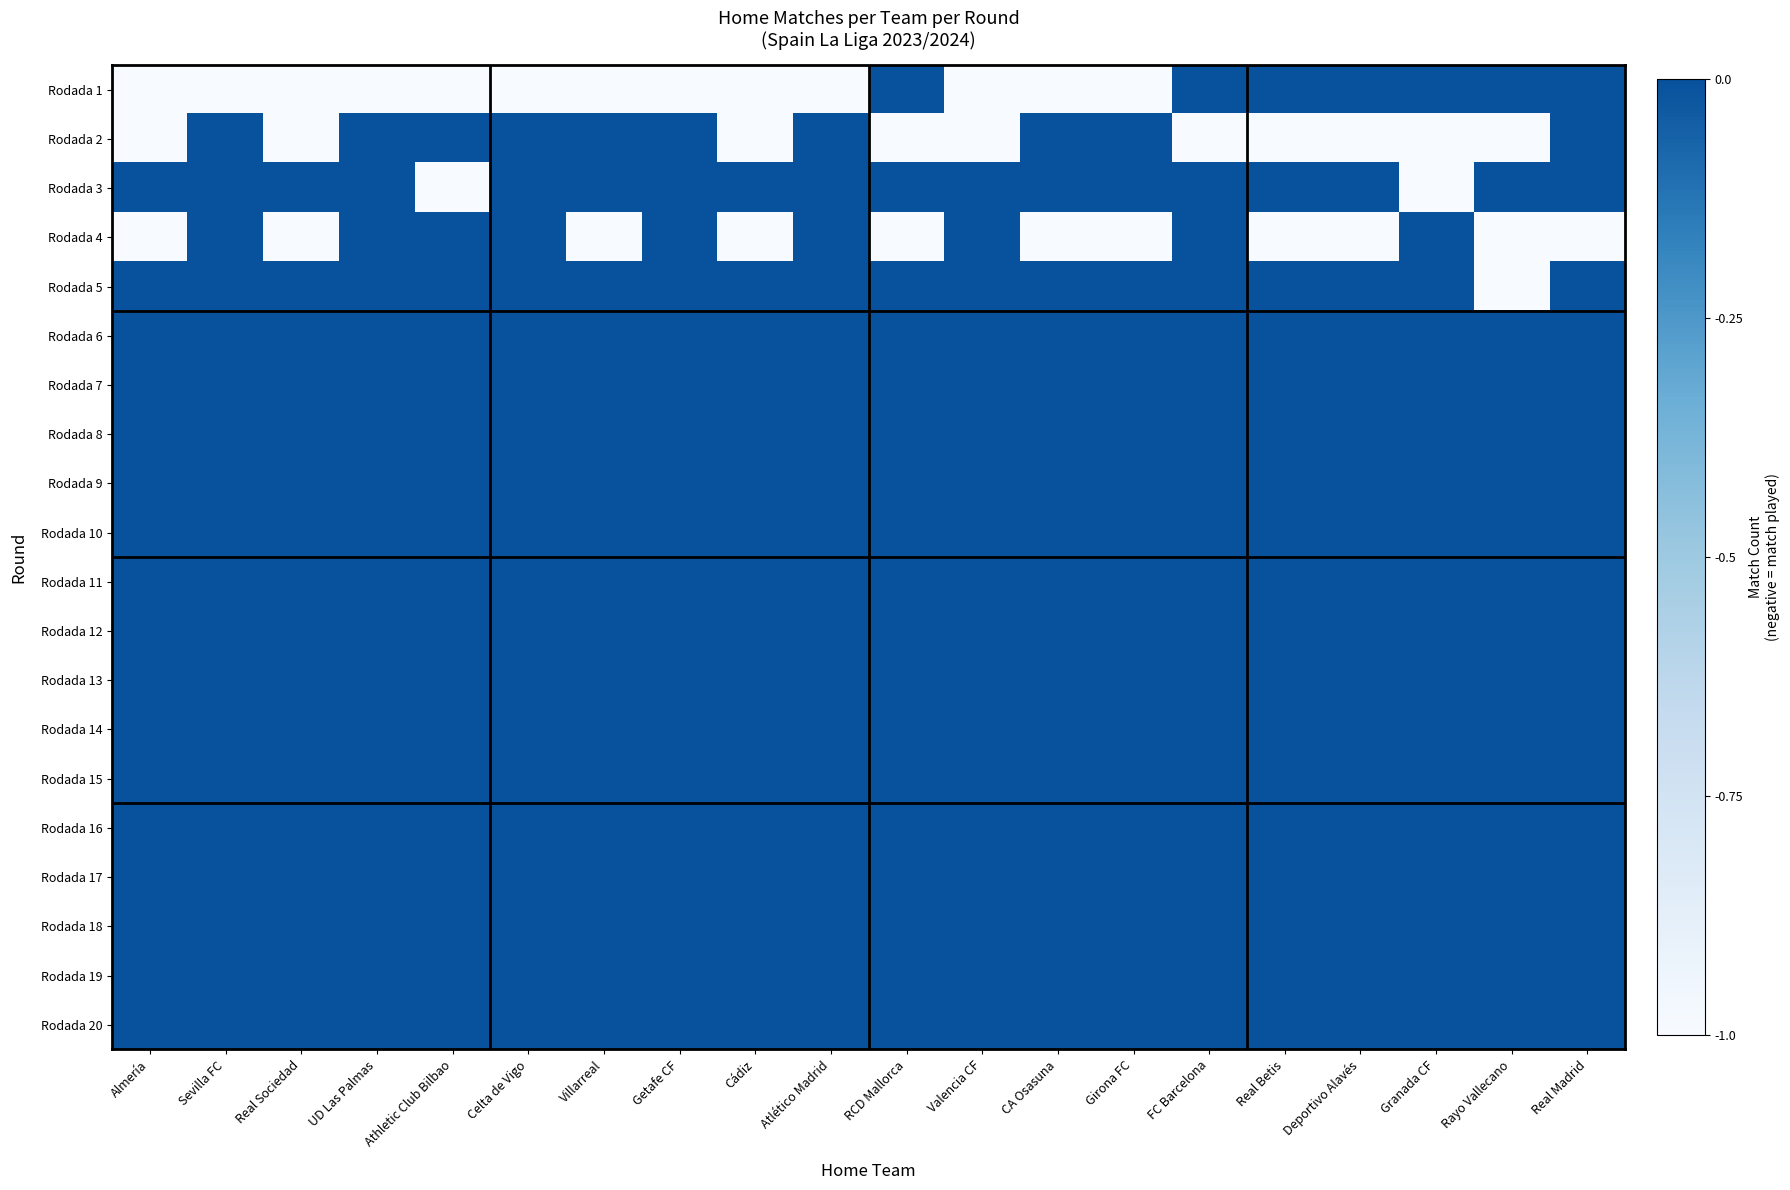

Which category has the highest value across all series?

RCD Mallorca